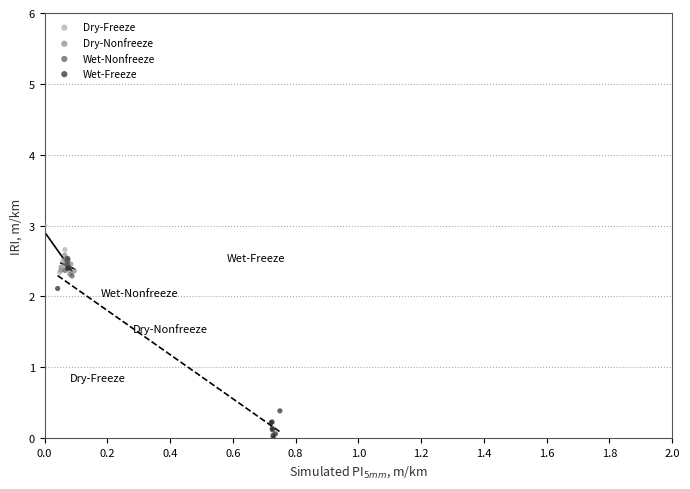

Which series reaches the minimum Y coordinate?

Wet-Freeze